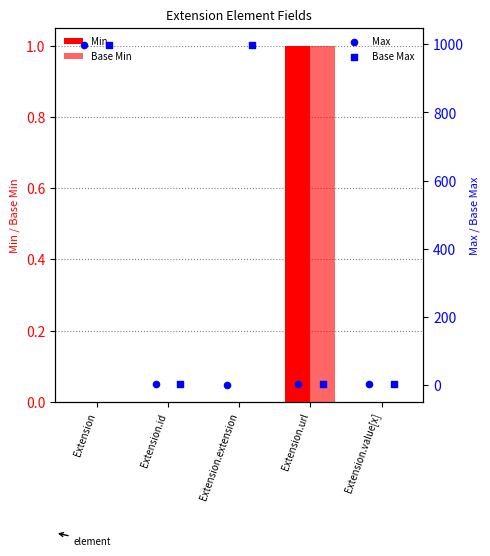

At which category is the sum across all series the highest?

Extension